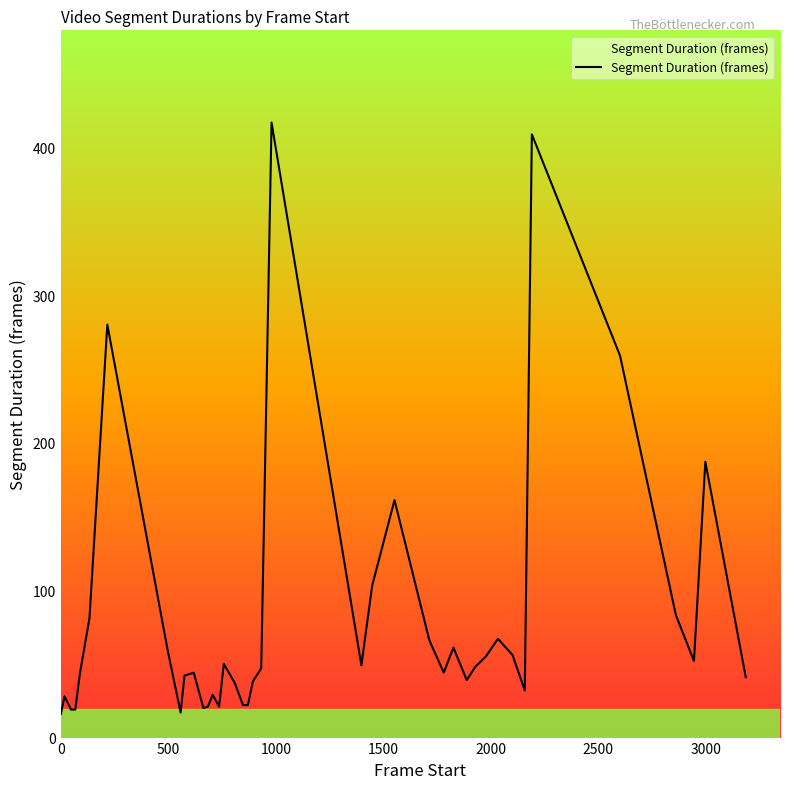

What is the maximum value shown in the chart?

417